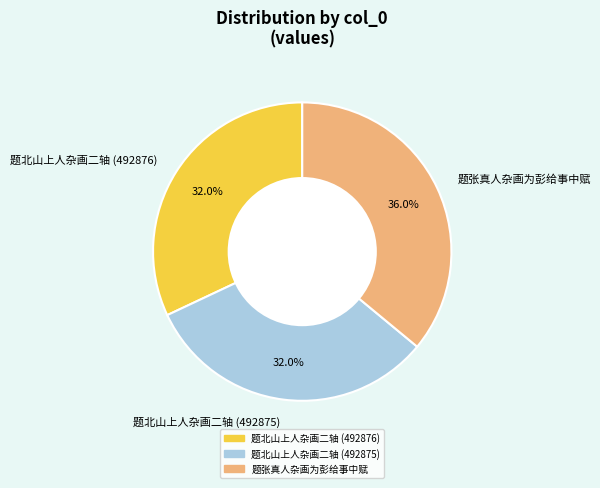

True or false: 题张真人杂画为彭给事中赋 accounts for 30% of the total.

False